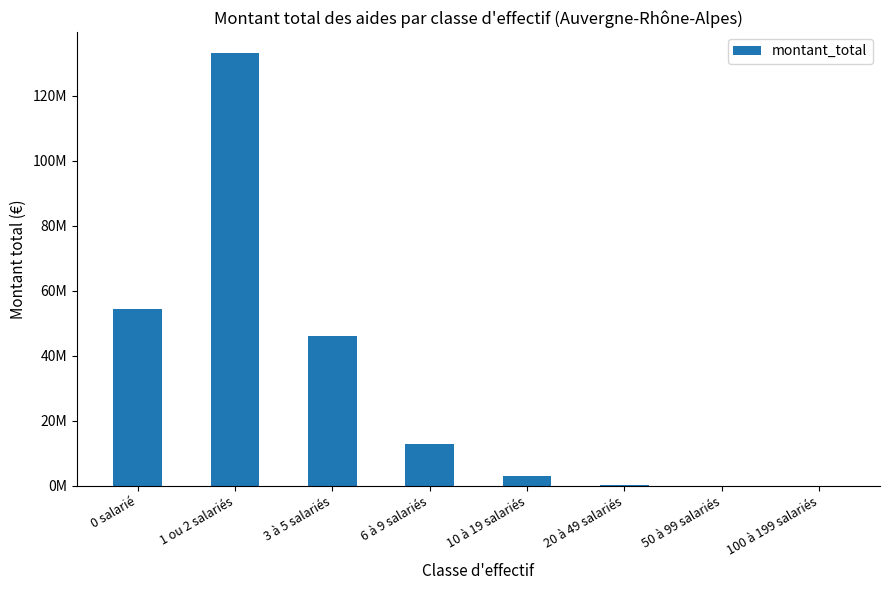

What is the difference between the second highest and minimum values?

54386450